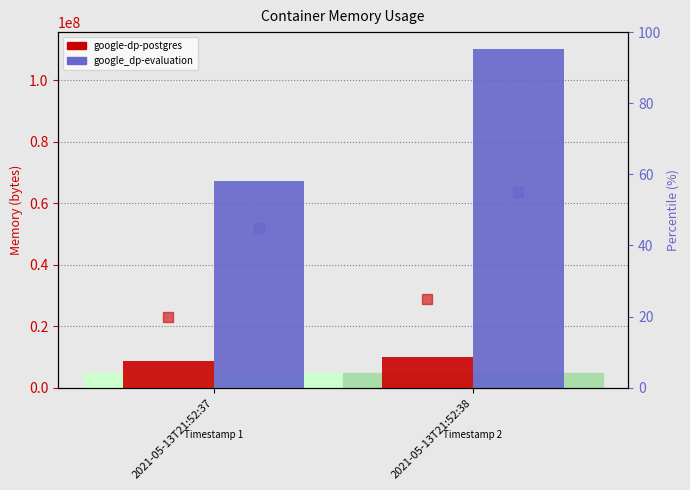

How many google-dp-postgres values are between 8560640 and 10018816?

2